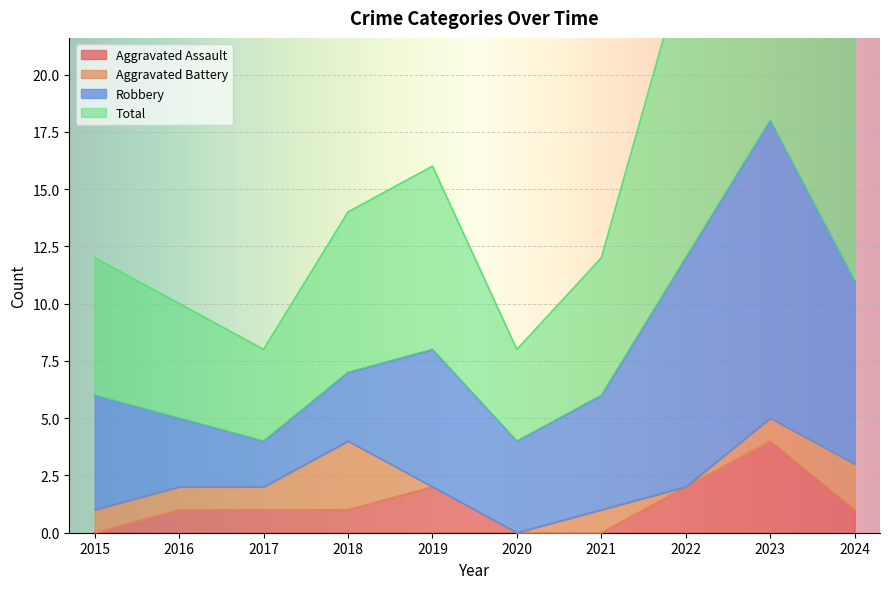

What is the maximum value for Aggravated Assault?

4